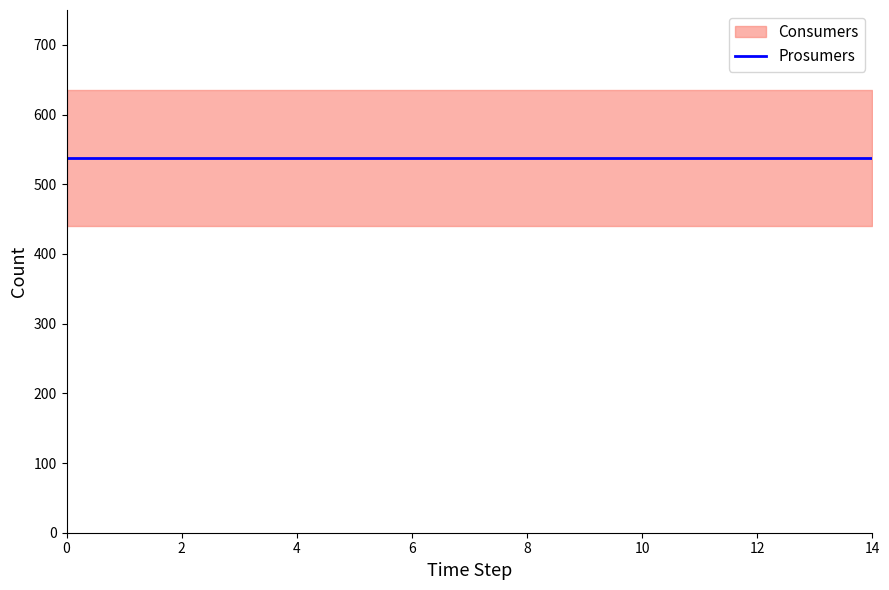

Which has a higher value, 4 or 3?

4